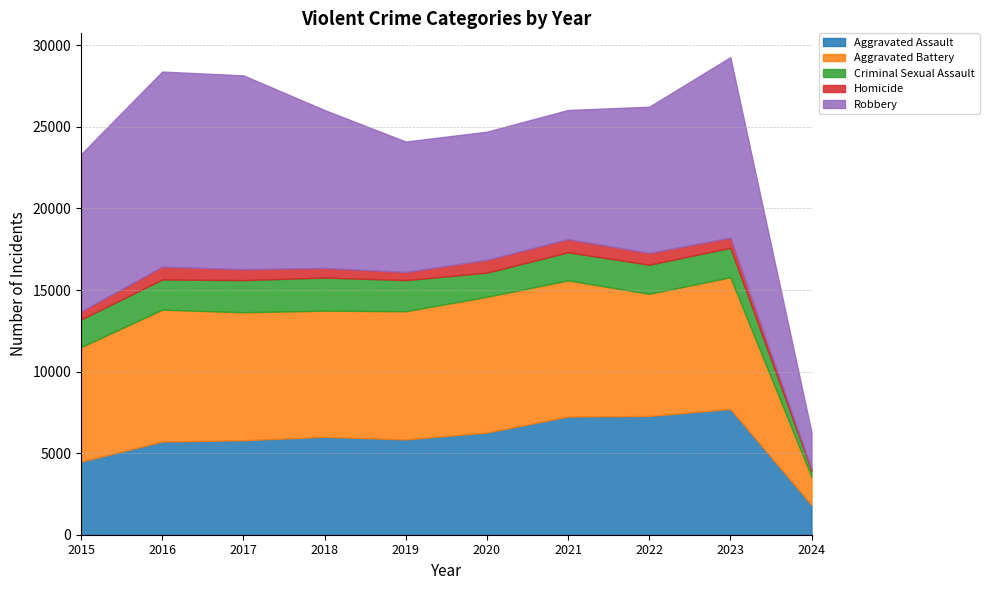

What is the total value across all series at 2017?

28158